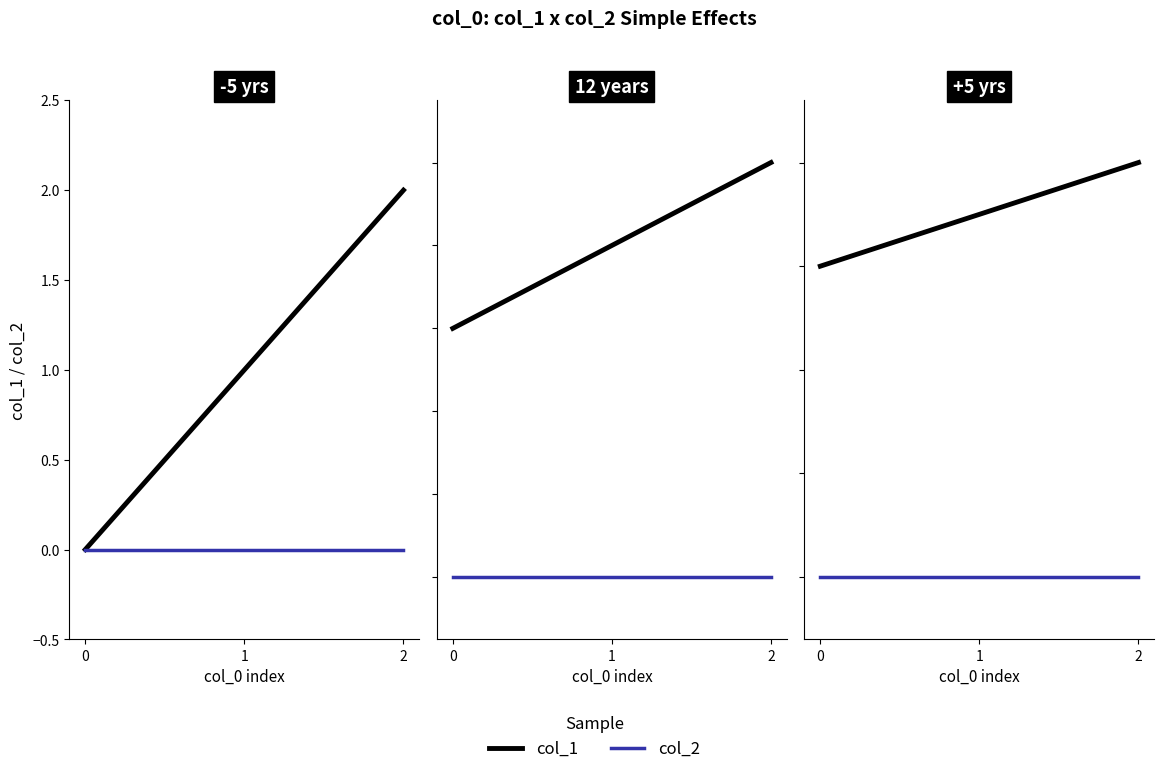

Which series has the largest total across all categories?

col_1